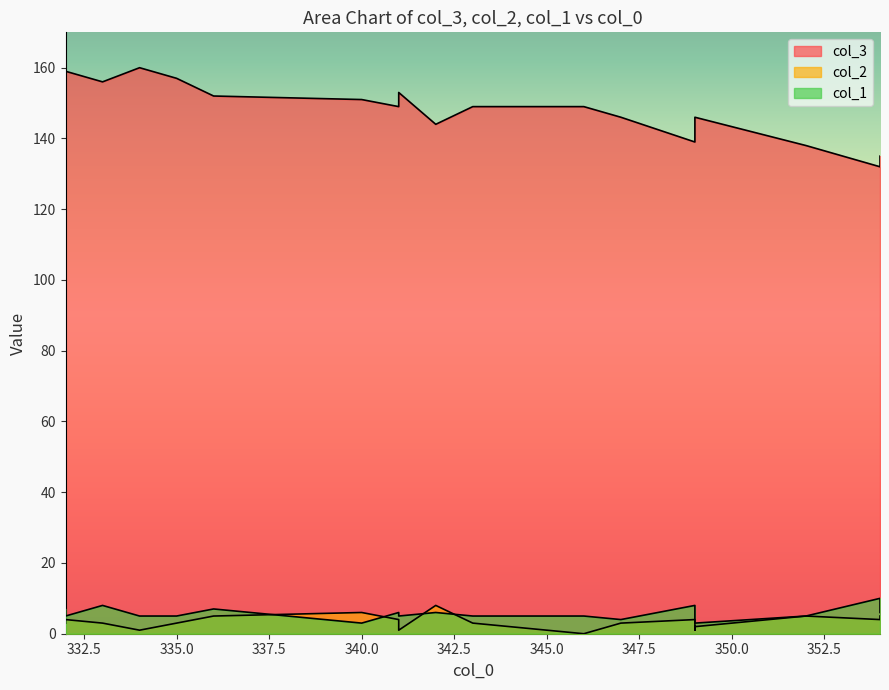

What is the difference between the maximum and minimum values in the col_3 series?

28